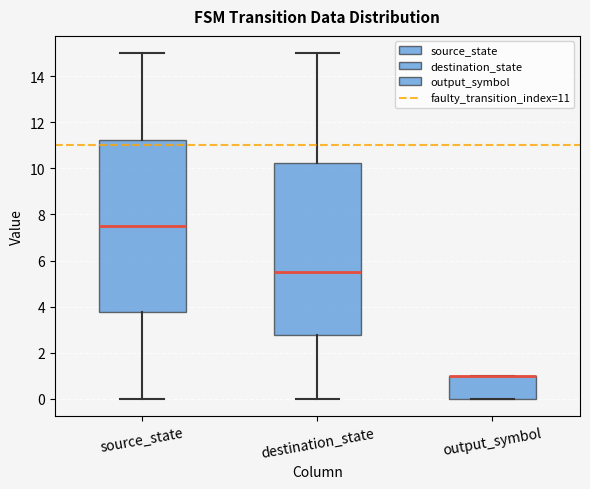

Reading left to right, transcribe this box plot: for each box, give where its median line is, the range the box spans, and where its two whiskers end, as read against the y-axis. The values are not printed on the chart, so give them approximately, as read against the axis.

source_state: median 7.6, box 3.8 to 11.2, whiskers 0.0 to 15.0
destination_state: median 5.6, box 2.8 to 10.2, whiskers 0.0 to 15.0
output_symbol: median 1.0 (drawn on the box's upper edge), box 0.0 to 1.0, whiskers 0.0 to 1.0